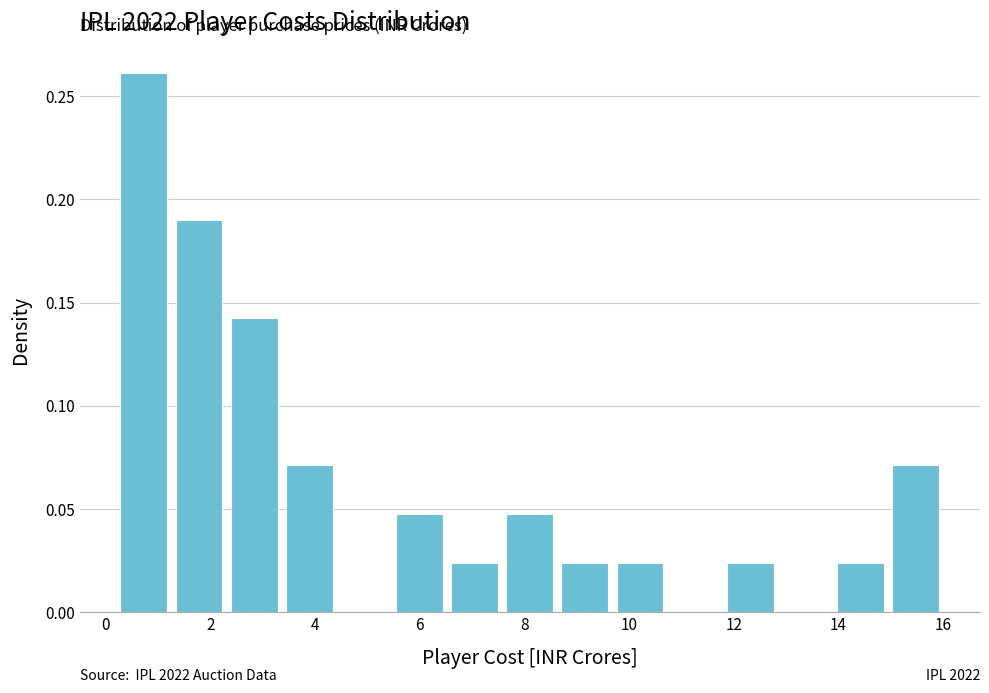

Over which range of the x-axis is the bar tallest?

0.2 to 1.2